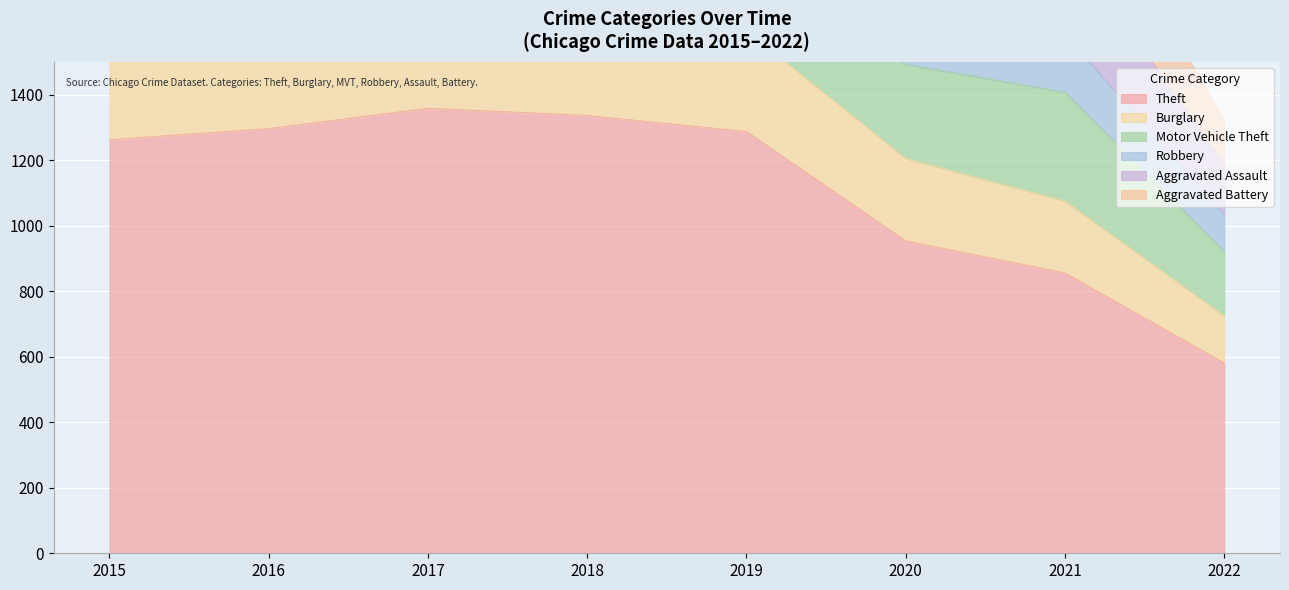

Which series has the largest range (max minus min)?

Theft